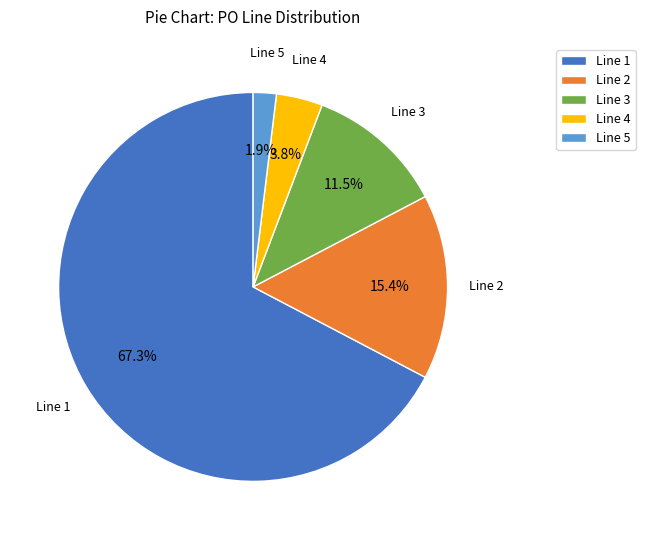

Do Line 2 and Line 3 together represent more than half of the pie?

No